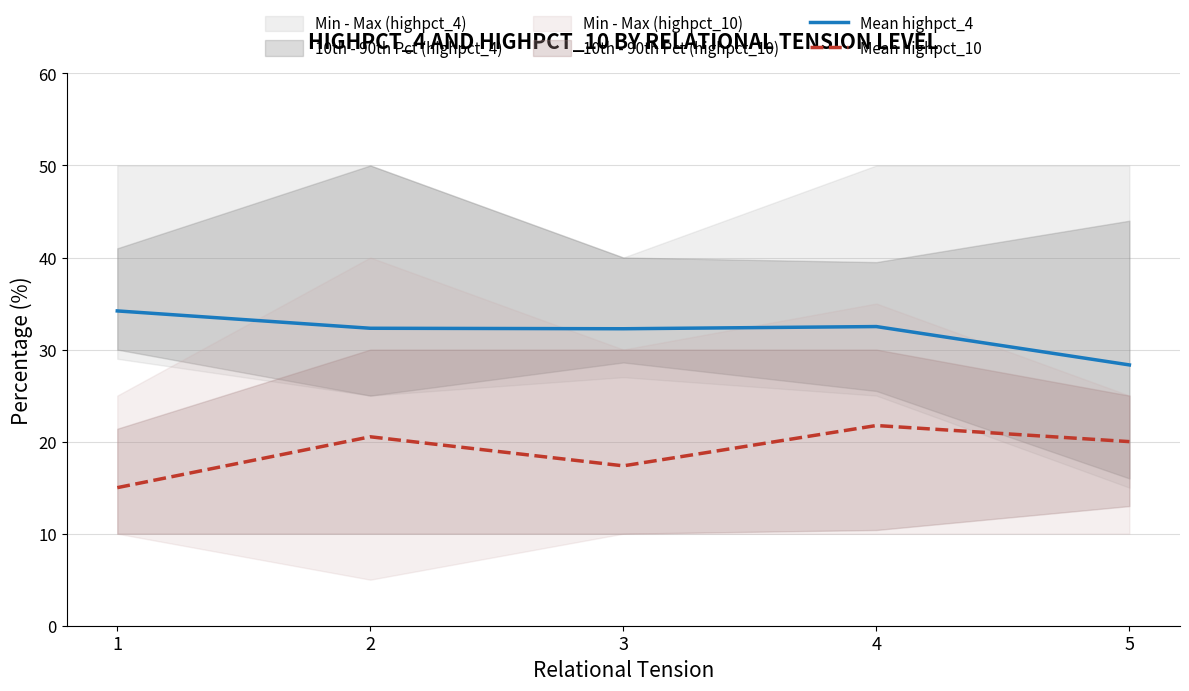

How many interior local peaks does the Mean highpct_10 series have?

2